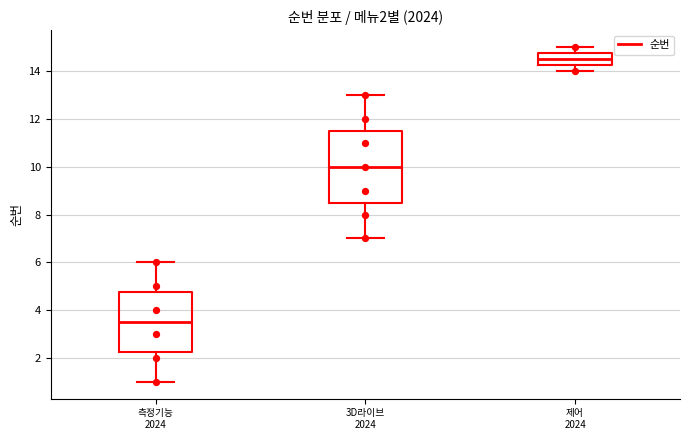

Comparing the boxes themselves (not the whiskers), which one is the tallest?

3D라이브 2024